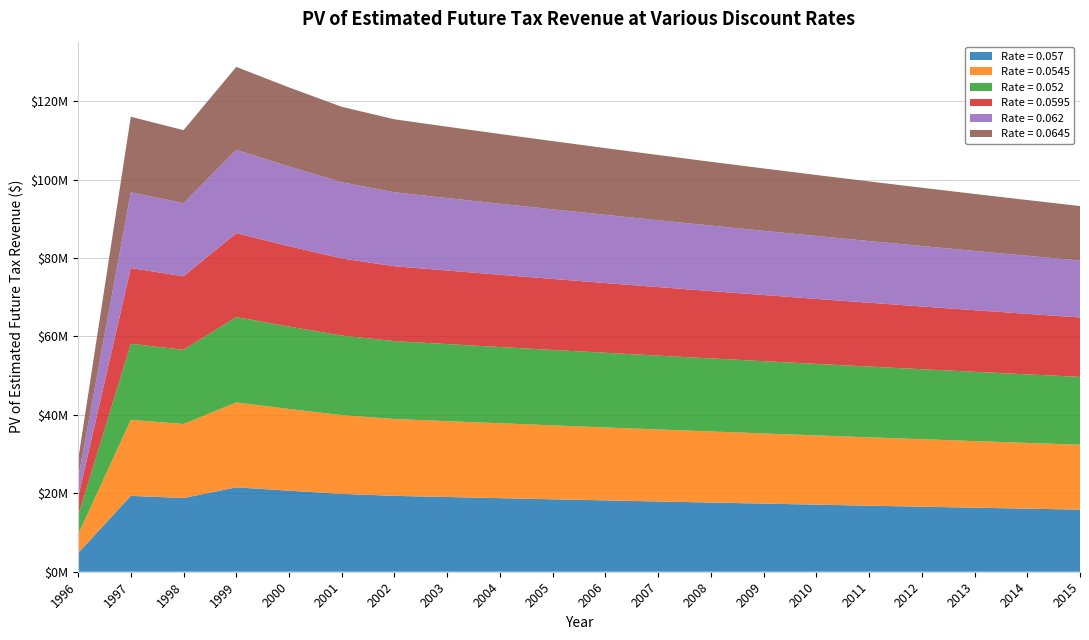

Reading right to left, extract all data points from this chart.

0.057: 2015=15838935.3	2014=16084590.0	2013=16334056.6	2012=16587394.1	2011=16844662.8	2010=17105923.9	2009=17371238.7	2008=17640671.2	2007=17914283.8	2006=18192143.2	2005=18474313.8	2004=18760863.6	2003=19051860.0	2002=19347372.1	2001=19861503.3	2000=20666214.5	1999=21516860.8	1998=18798800.6	1997=19349414.7	1996=4731446.4
0.0545: 2015=16548226.1	2014=16765134.8	2013=16984888.9	2012=17207525.1	2011=17433081.8	2010=17661597.3	2009=17893109.8	2008=18127659.8	2007=18365285.5	2006=18606029.1	2005=18849930.1	2004=19097030.9	2003=19347372.9	2002=19600998.8	2001=20074277.9	2000=20838206.8	1999=21644617.6	1998=18865692.3	1997=19372337.8	1996=4725847.7
0.052: 2015=17291077.8	2014=17476192.7	2013=17663291.7	2012=17852395.5	2011=18043526.0	2010=18236705.2	2009=18431954.1	2008=18629296.3	2007=18828752.6	2006=19030347.4	2005=19234102.3	2004=19440041.3	2003=19648187.3	2002=19858564.2	2001=20289845.1	2000=21012043.9	1999=21773439.0	1998=18932981.6	1997=19395342.6	1996=4720242.4
0.0595: 2015=15161615.2	2014=15433181.2	2013=15709613.2	2012=15990998.0	2011=16277425.0	2010=16568984.4	2009=16865767.7	2008=17167869.6	2007=17475383.9	2006=17788409.3	2005=18107043.3	2004=18431387.2	2003=18761543.0	2002=19097614.8	2001=19651478.7	2000=20496043.0	1999=21390157.2	1998=18732303.3	1997=19326572.7	1996=4737038.4
0.062: 2015=14514754.4	2014=14809596.6	2013=15110429.9	2012=15417375.7	2011=15730558.6	2010=16050105.4	2009=16376144.8	2008=16708809.8	2007=17048233.7	2006=17394555.5	2005=17747914.1	2004=18108453.2	2003=18476318.5	2002=18851658.9	2001=19444162.2	2000=20327669.0	1999=21264495.6	1998=18666197.1	1997=19303811.5	1996=4742623.9
0.0645: 2015=13896916.0	2014=14212586.5	2013=14535429.3	2012=14865607.0	2011=15203286.6	2010=15548638.9	2009=15901837.3	2008=16263061.4	2007=16632492.1	2006=17010317.5	2005=17396727.1	2004=17791916.8	2003=18196085.6	2002=18609437.8	2001=19239512.5	2000=20161069.1	1999=21139865.2	1998=18600478.8	1997=19281130.4	1996=4748202.8